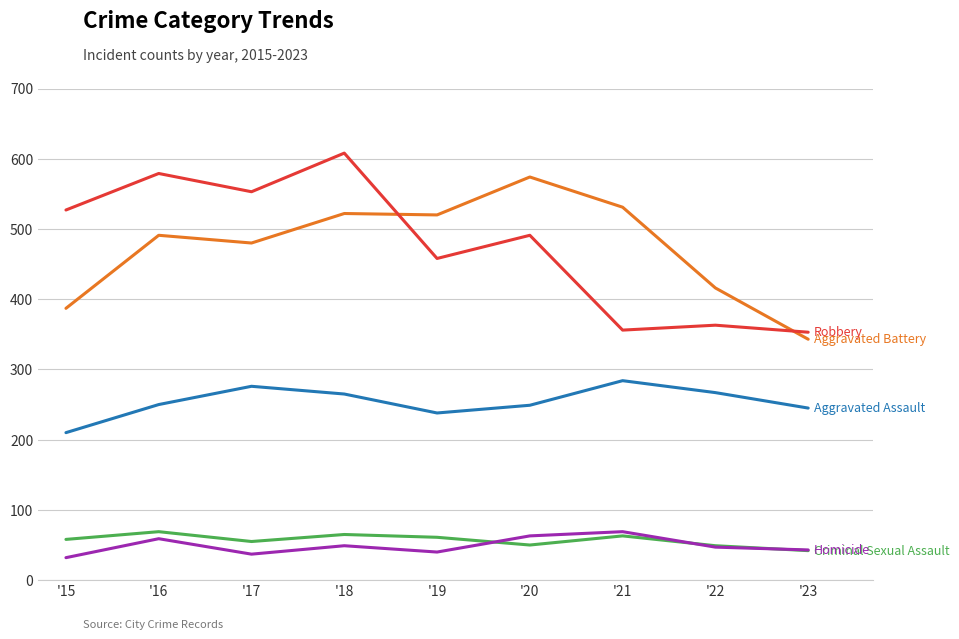

What is the spread (max minus min) of values at '17?

516